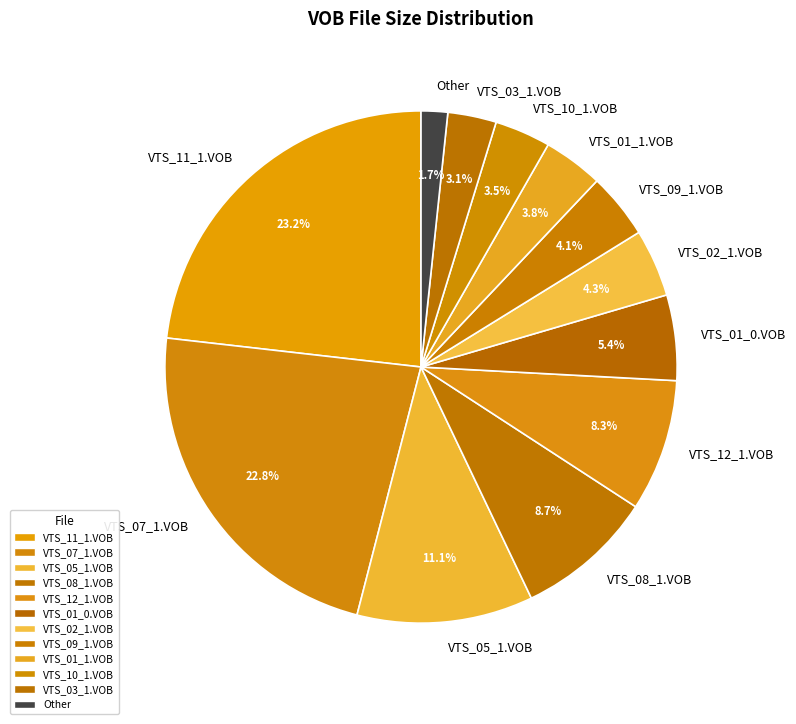

Is VTS_11_1.VOB the majority of the pie?

No